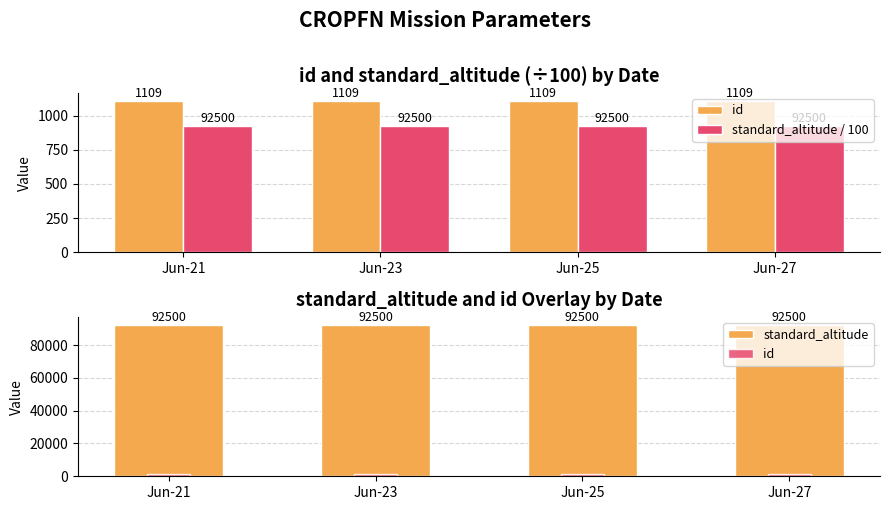

Reading left to right, transcribe all the data shown in this chart.

id: 1109	1109	1109	1109
standard_altitude / 100: 925	925	925	925
standard_altitude: 92500	92500	92500	92500